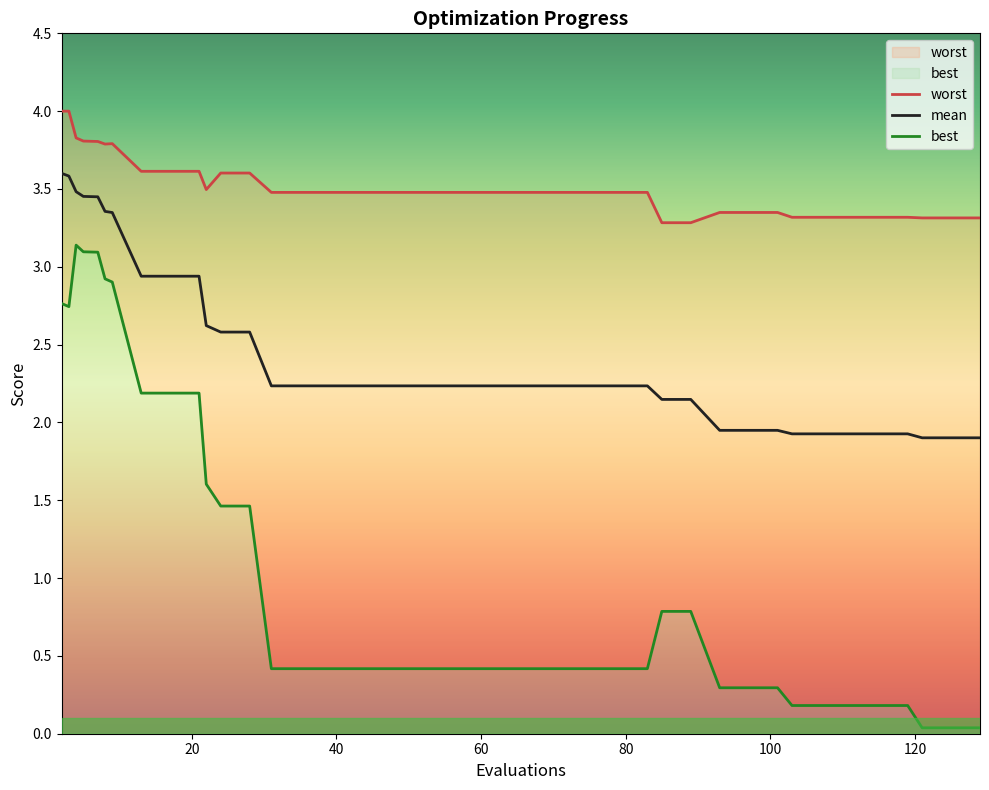

List the series in order of their overall mean, lowest first.

best, mean, worst